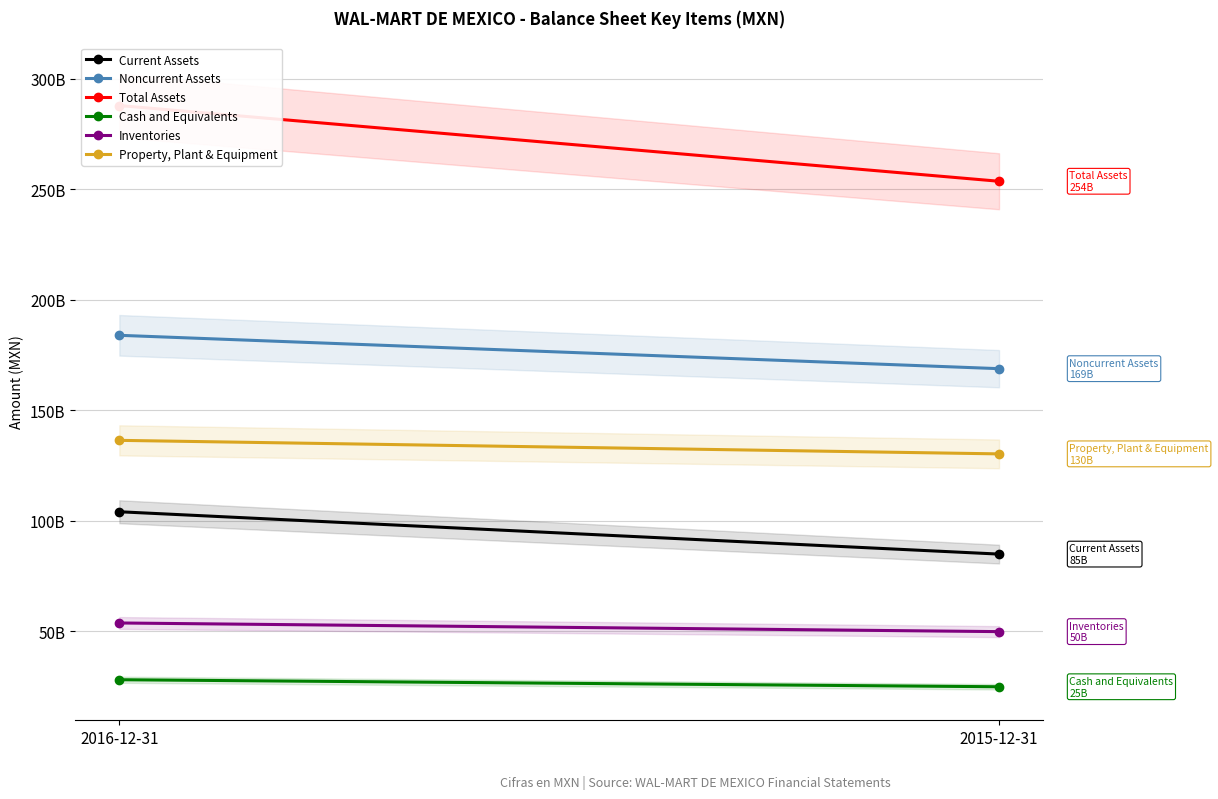

What is the total value across all series at 2016-12-31?

793850982000